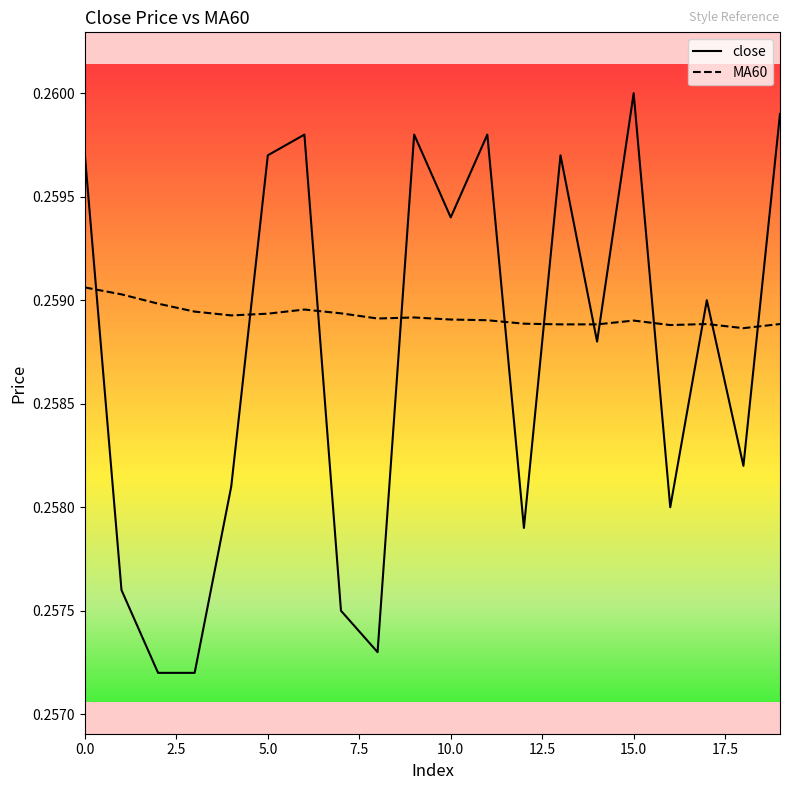

Rank the series by their maximum value, from highest to lowest.

close, MA60